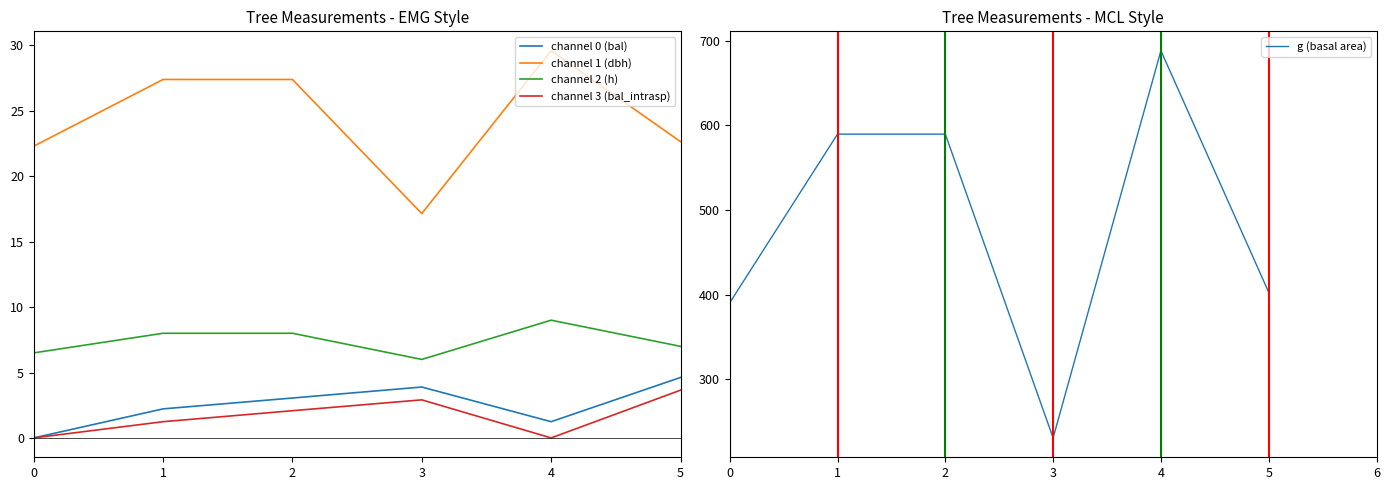

True or false: channel 3 (bal_intrasp) has a value of 2.1 at 2.

True